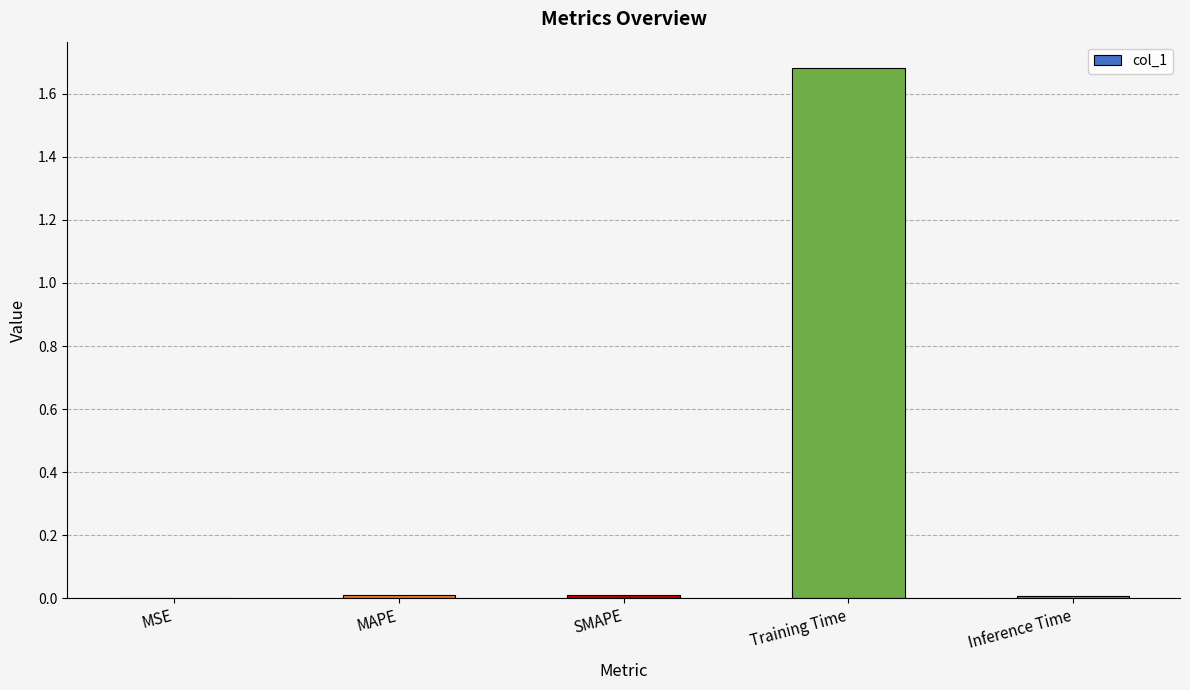

Is it true that the value at Inference Time is 0.0?

True